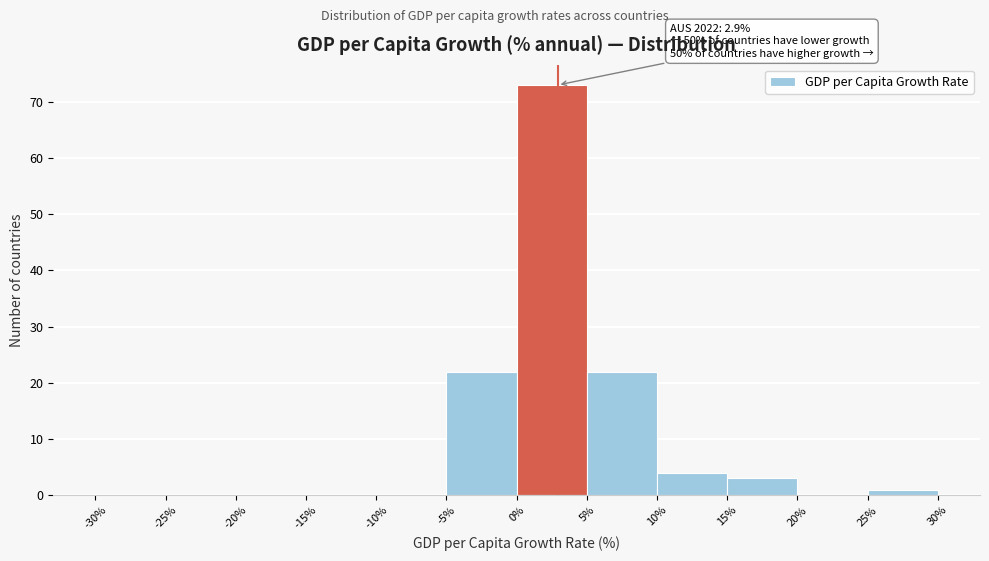

Over which range of the x-axis is the bar tallest?

0% to 5%